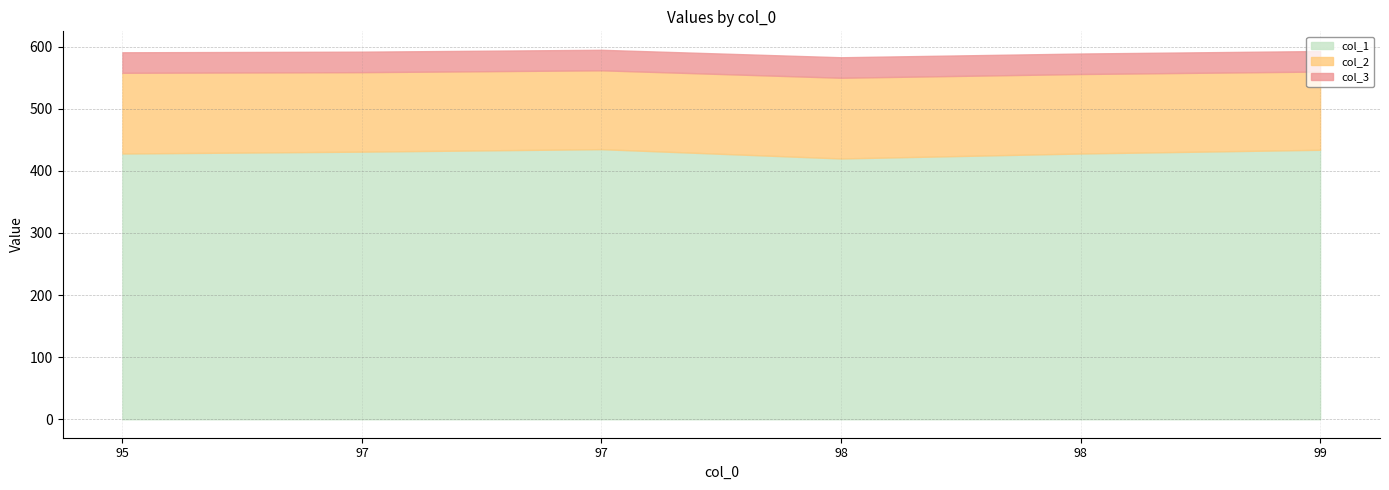

What is the difference between the maximum and minimum values in the col_1 series?

15